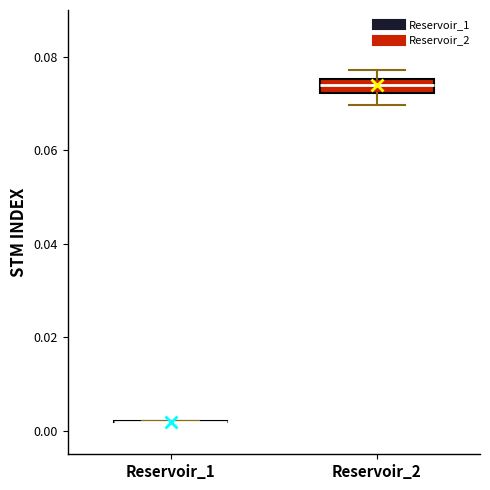

Reading left to right, transcribe this box plot: for each box, give where its median line is, the range the box spans, and where its two whiskers end, as read against the y-axis. The values are not printed on the chart, so give them approximately, as read against the axis.

Reservoir_1: box collapsed to a line at 0.002, whiskers 0.002 to 0.002
Reservoir_2: median 0.074, box 0.072 to 0.076, whiskers 0.070 to 0.078